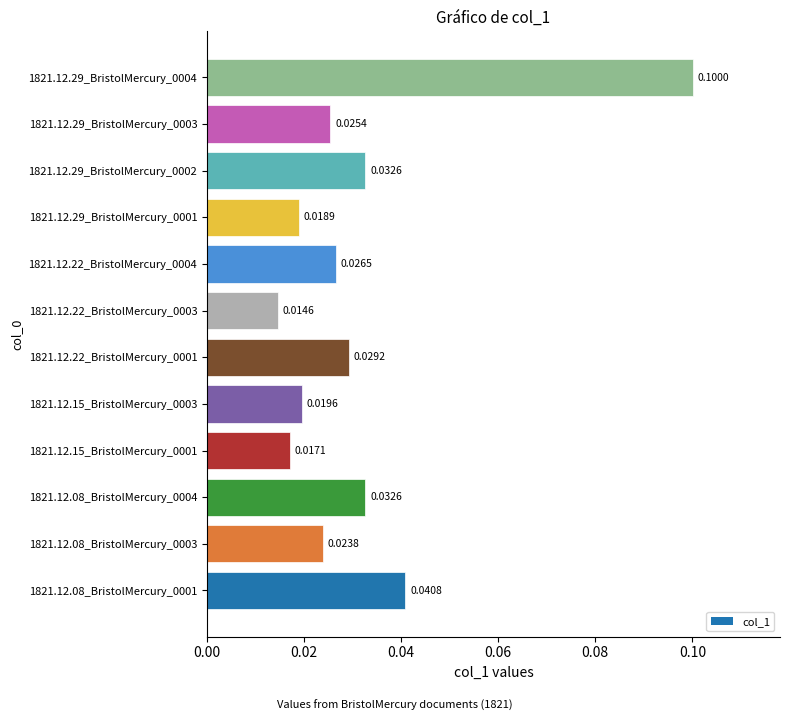

Between 1821.12.15_BristolMercury_0003 and 1821.12.08_BristolMercury_0001, which is larger?

1821.12.08_BristolMercury_0001